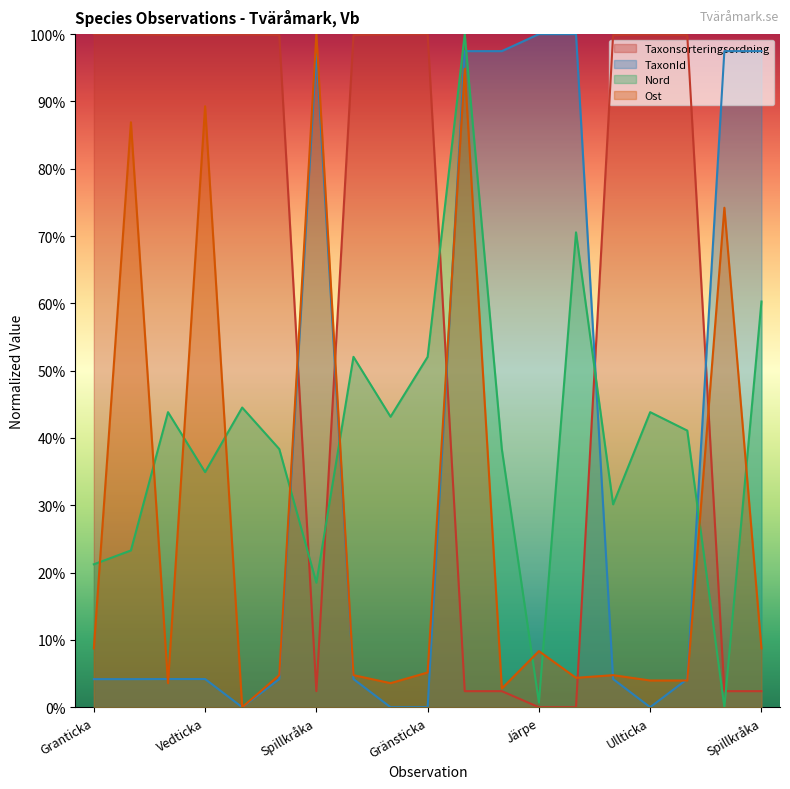

Does the chart display data point markers on the line(s)?

No